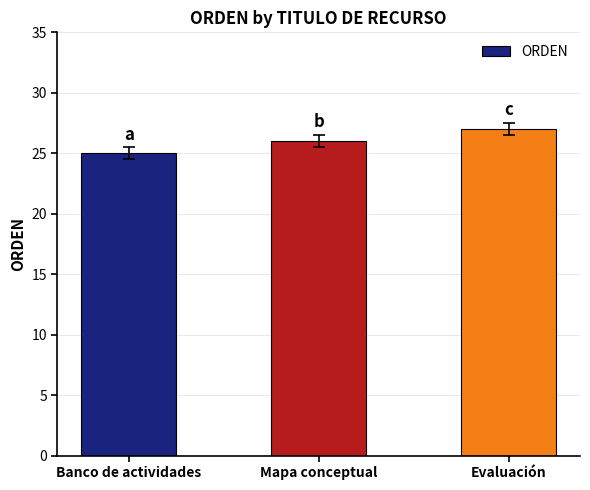

Reading left to right, transcribe all the data shown in this chart.

Banco de actividades=25	Mapa conceptual=26	Evaluación=27